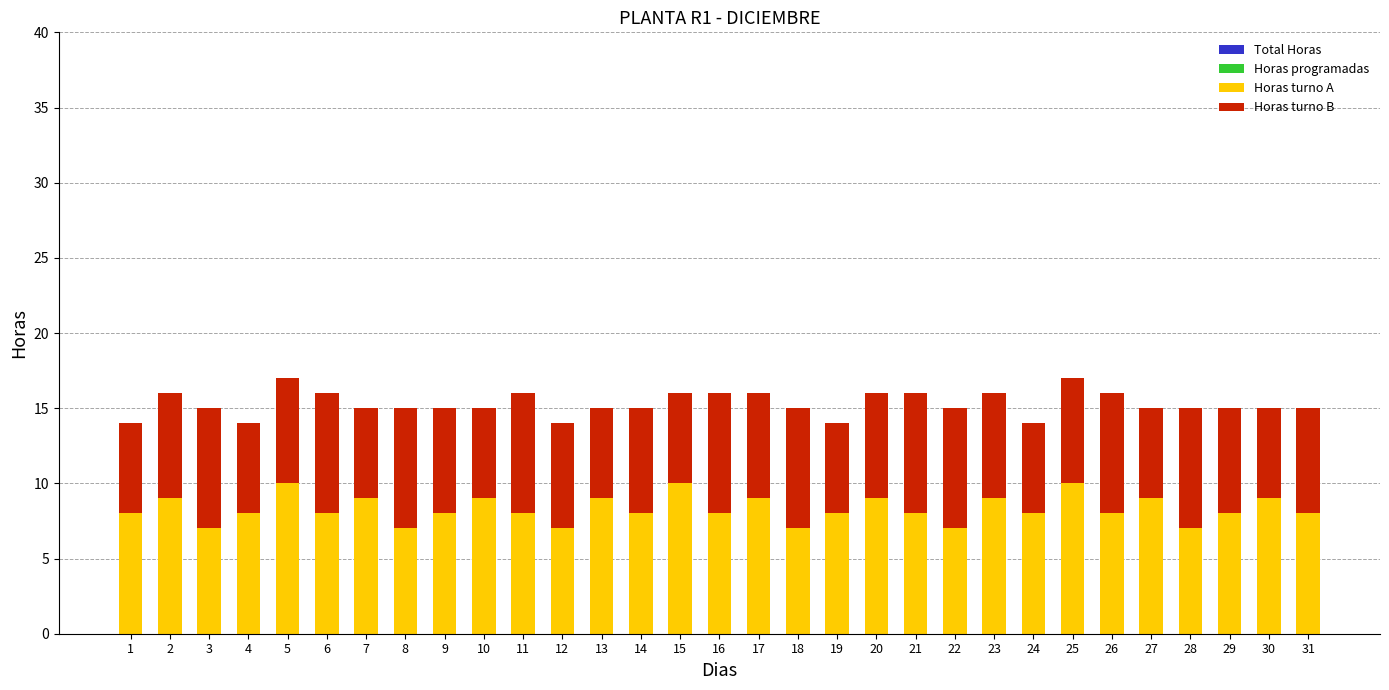

Are the bars horizontal?

No